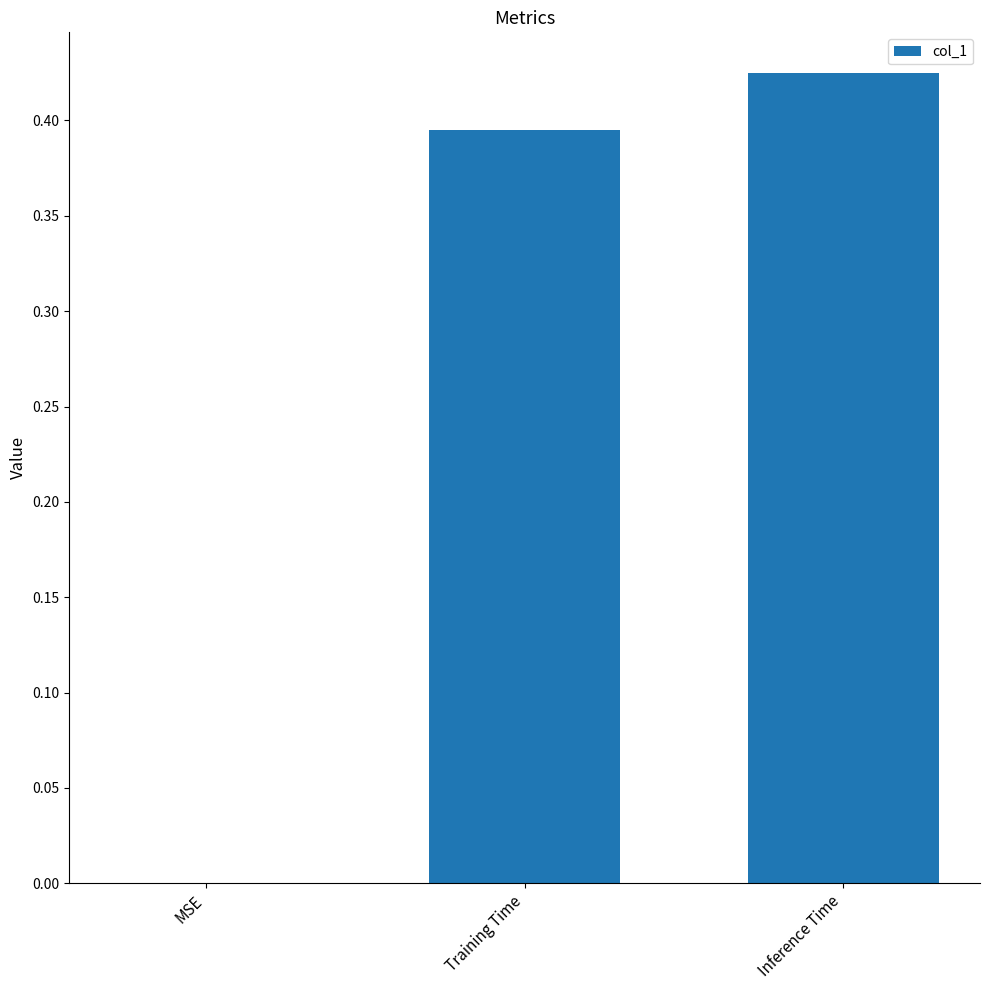

Which category has the highest value across all series?

Inference Time